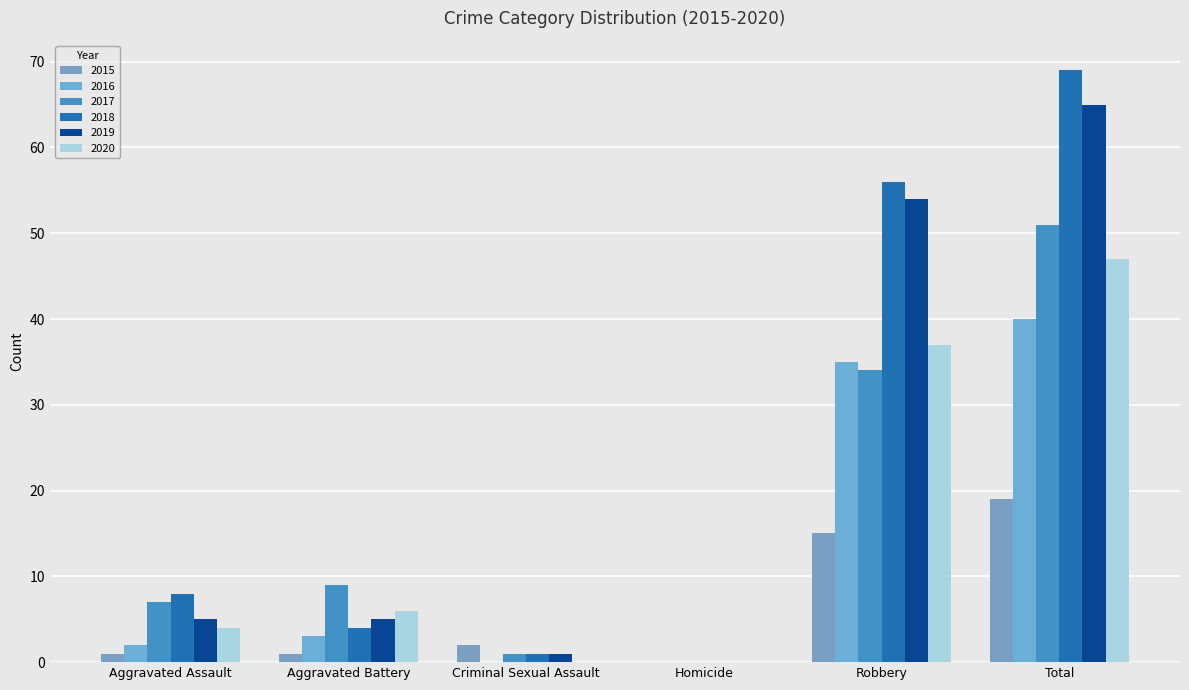

The 2015 series shows 27 at Robbery. True or false?

False